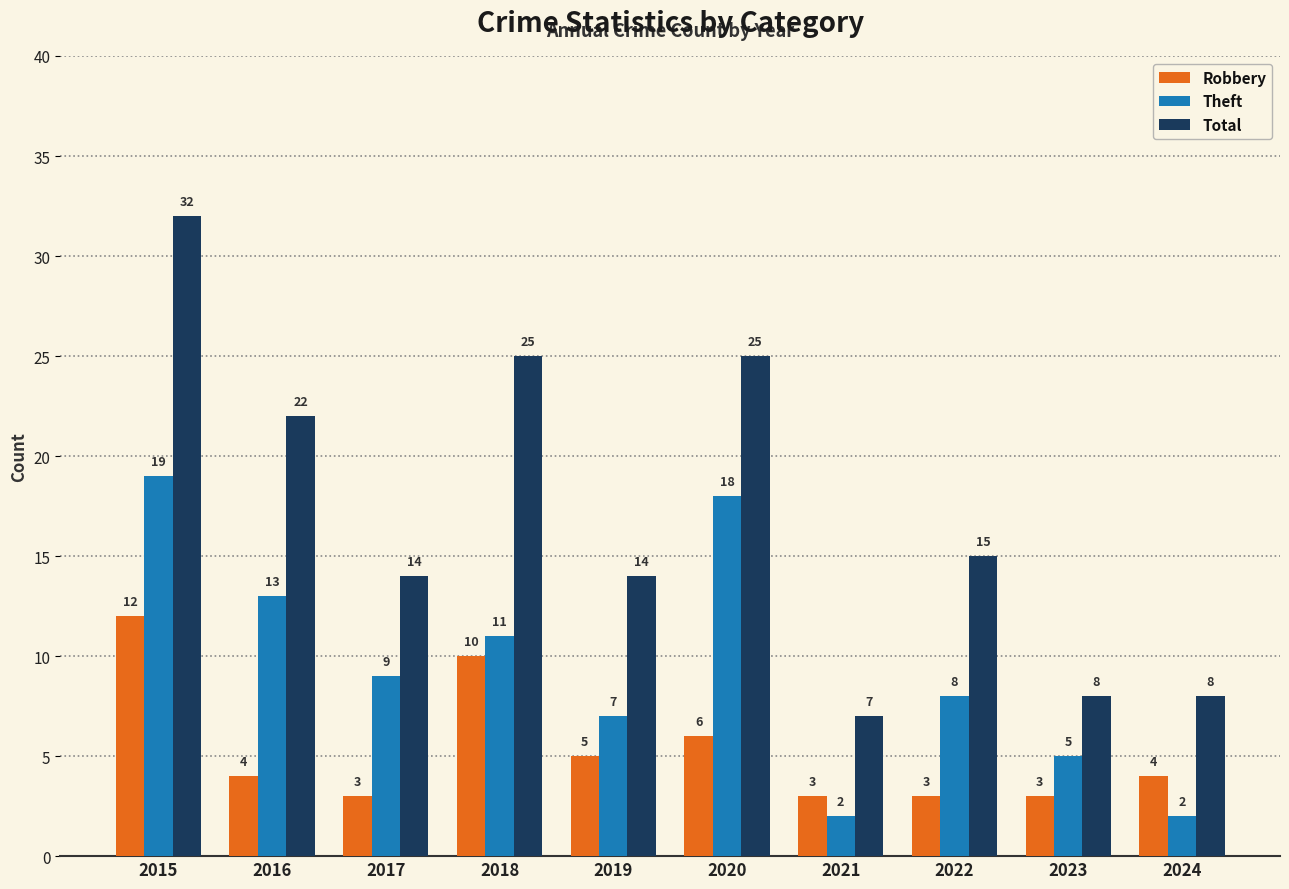

What are all the series names shown in the legend?

Robbery, Theft, Total